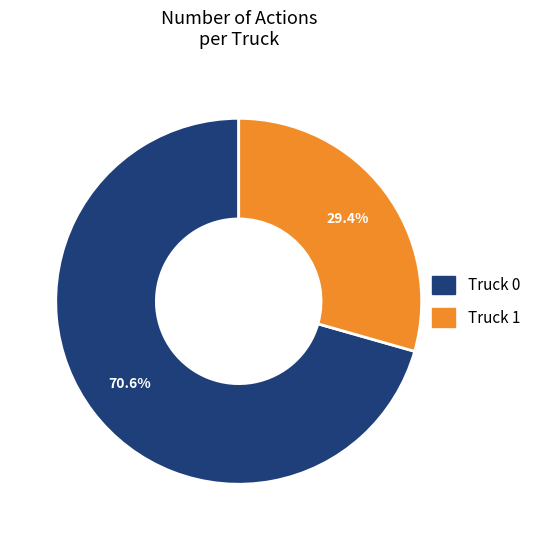

Approximately how many times larger is the value at Truck 1 compared to Truck 0?

0.4